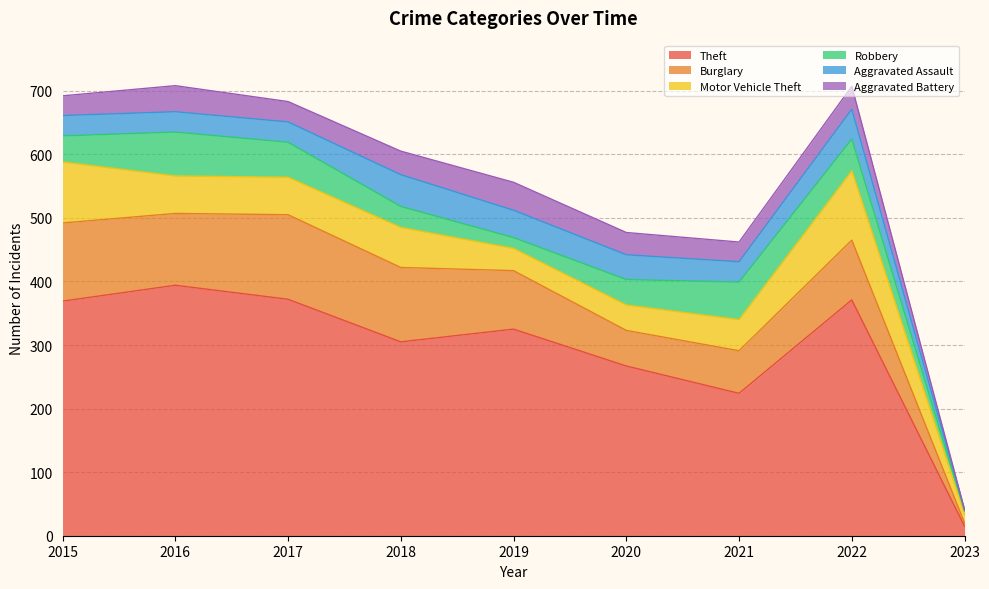

The Motor Vehicle Theft series shows 186 at 2022. True or false?

False